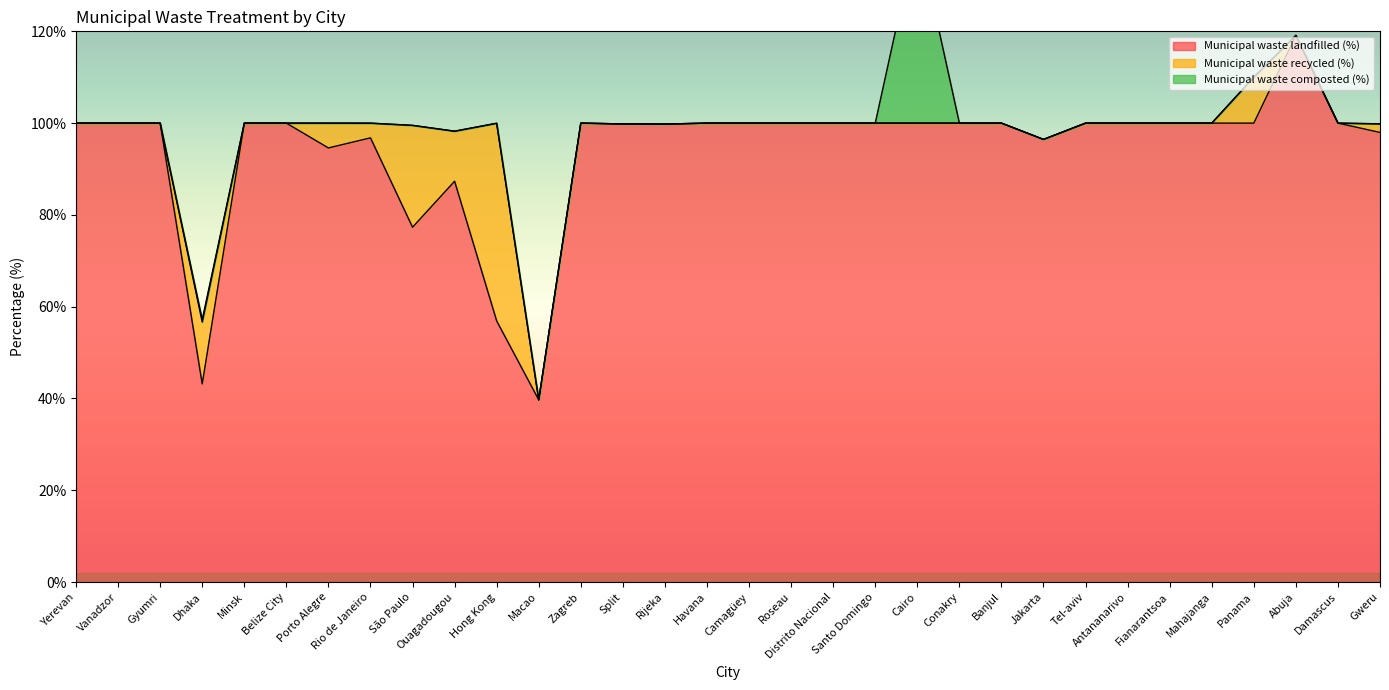

Which series has the largest total across all categories?

Municipal waste landfilled (%)